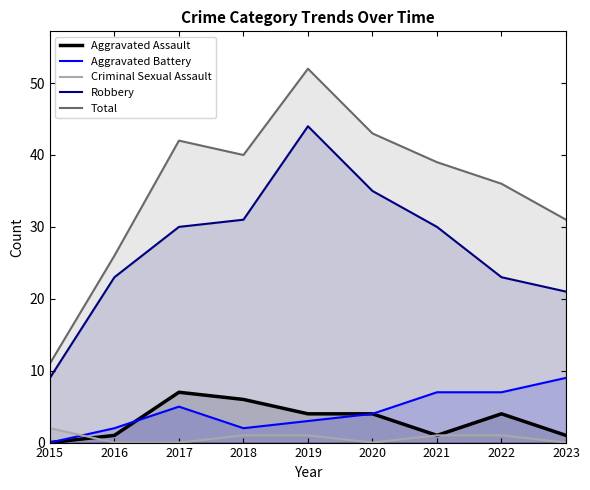

What is the value of the Aggravated Assault point at the 3rd from the left?

7